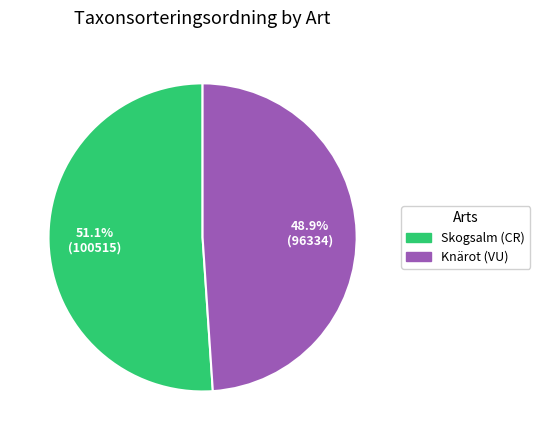

Is it true that Skogsalm (CR) is 51% of the pie?

True